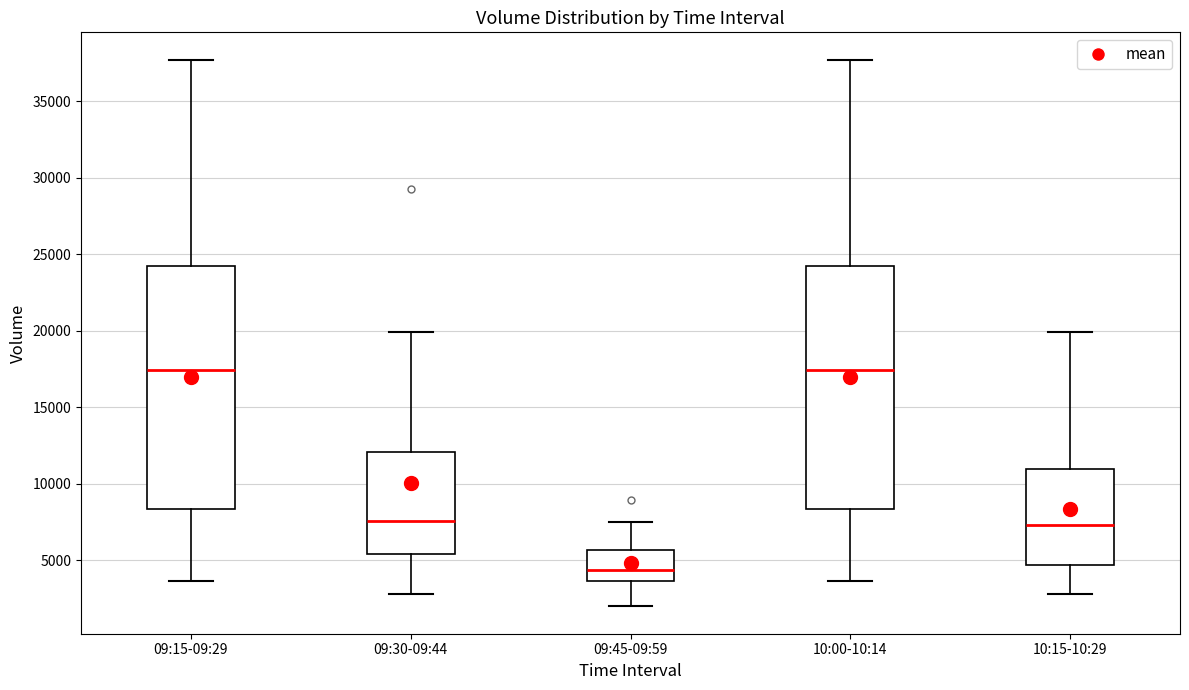

Where is the lower edge of the box for 09:15-09:29 on the y-axis? The values are not printed on the chart, so give them approximately, as read against the axis.

8500